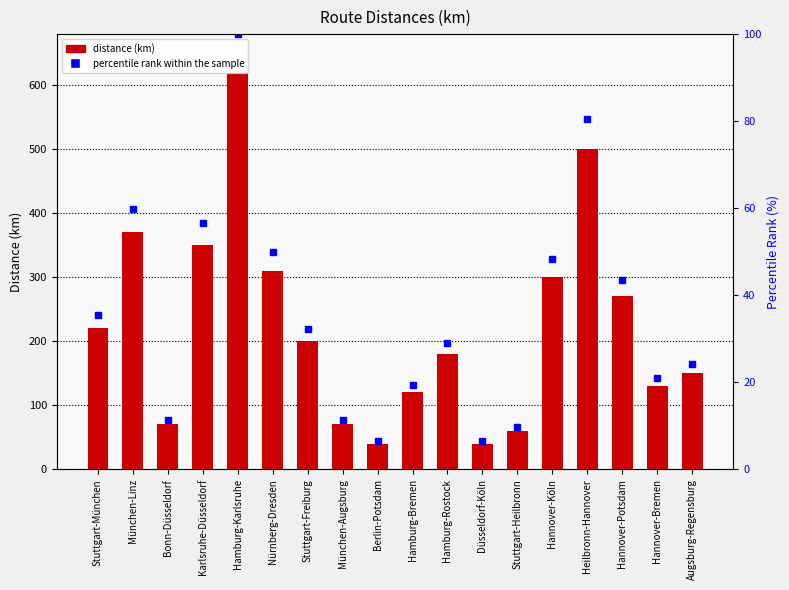

Is it true that distance equals 23.0 at Bonn-Düsseldorf?

False